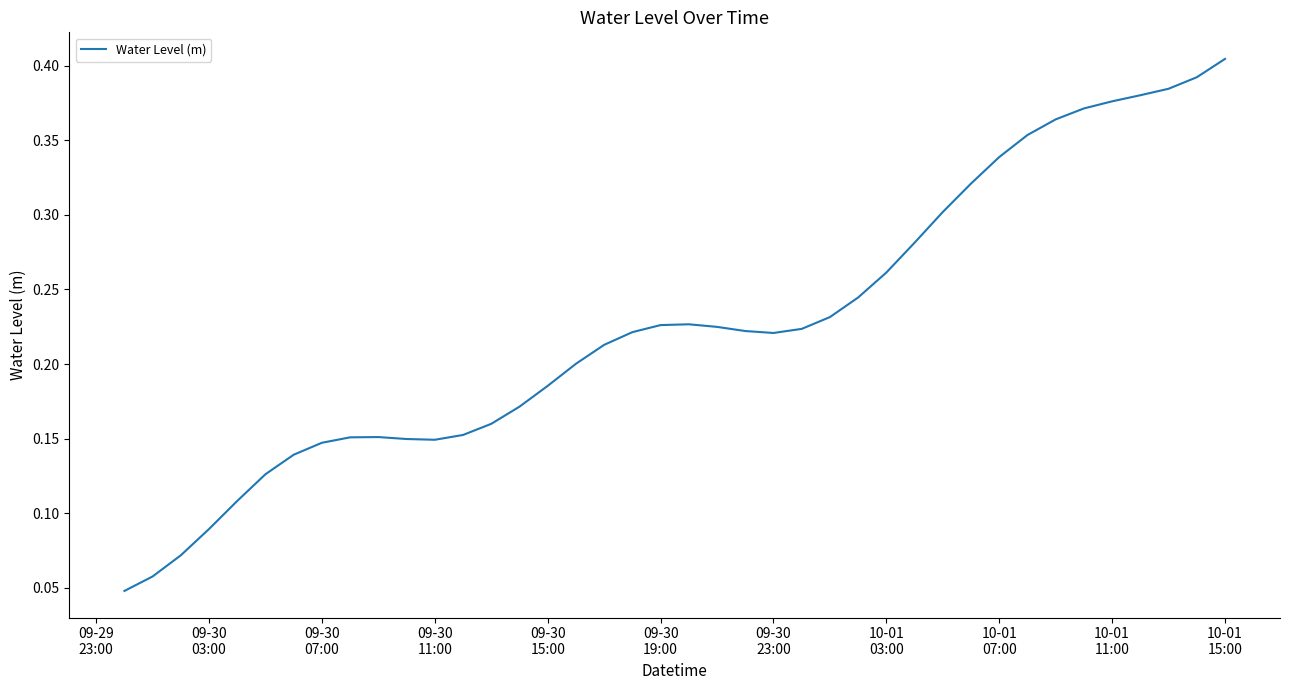

How many lines are shown in the chart?

1